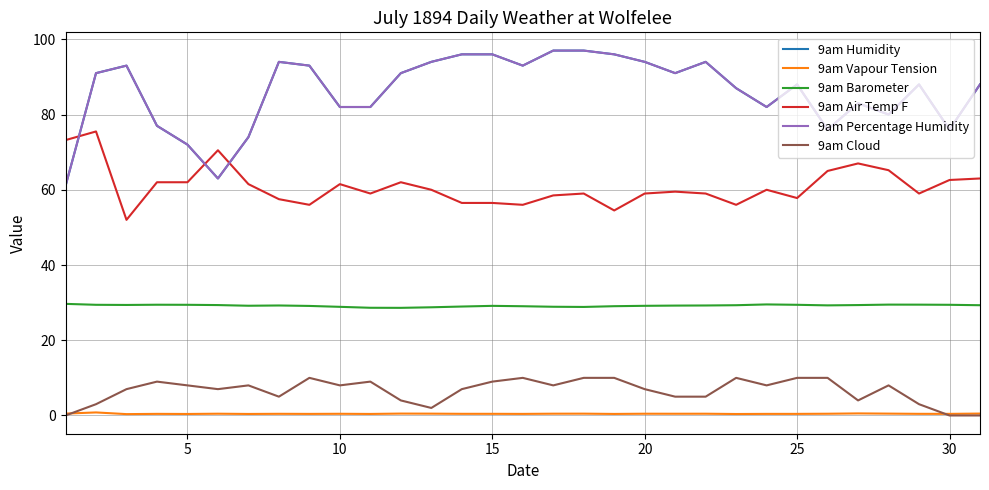

Is this an area chart (filled region under the line)?

No